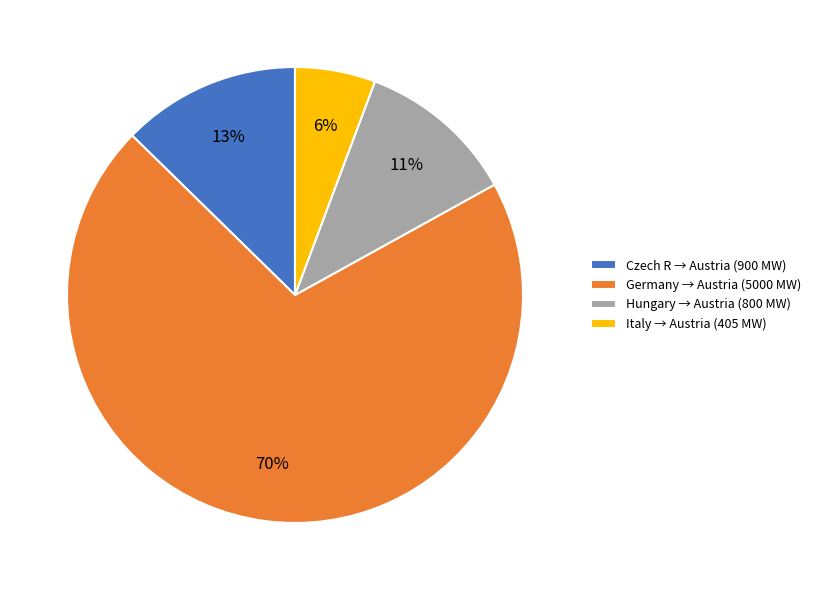

To the nearest percent, what percentage of the pie is Czech R → Austria (900 MW)?

13%